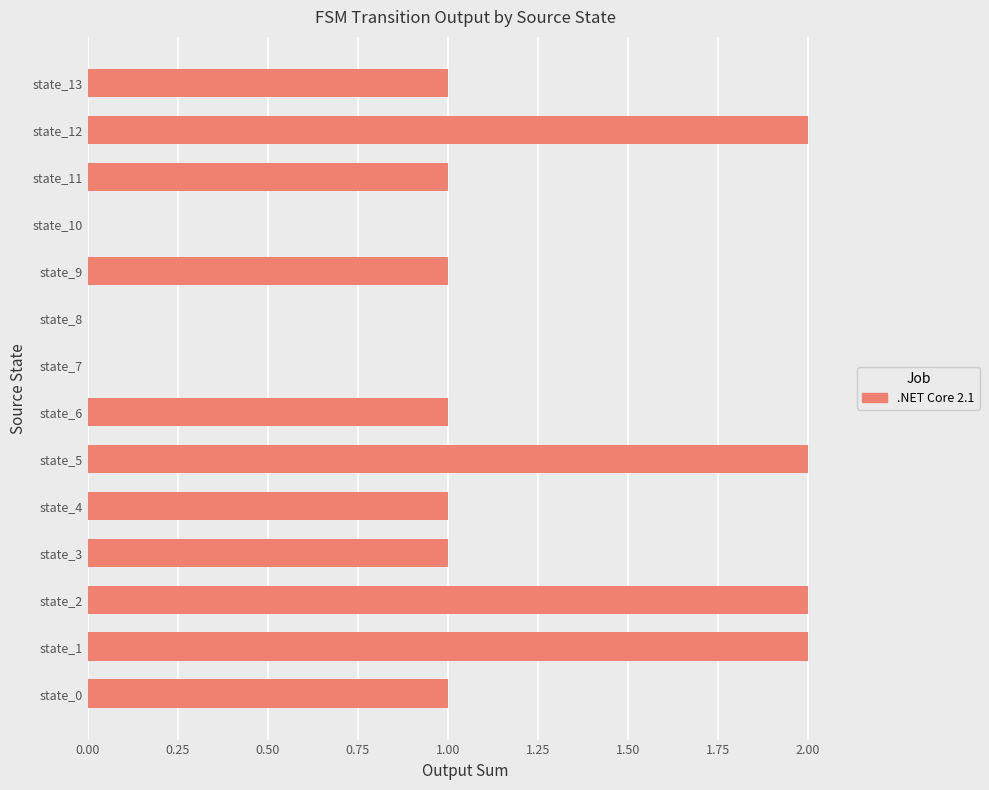

Reading bottom to top, what are all the values shown in this chart?

state_0=1	state_1=2	state_2=2	state_3=1	state_4=1	state_5=2	state_6=1	state_7=0	state_8=0	state_9=1	state_10=0	state_11=1	state_12=2	state_13=1